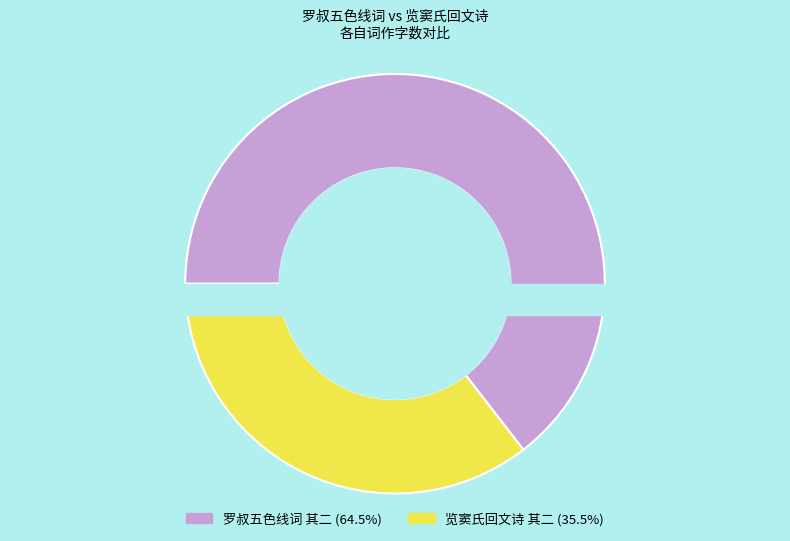

Does 罗叔共五色线中得玄真子渔父词拟其体仆亦拟作六首 其二 represent more than half of the total?

Yes